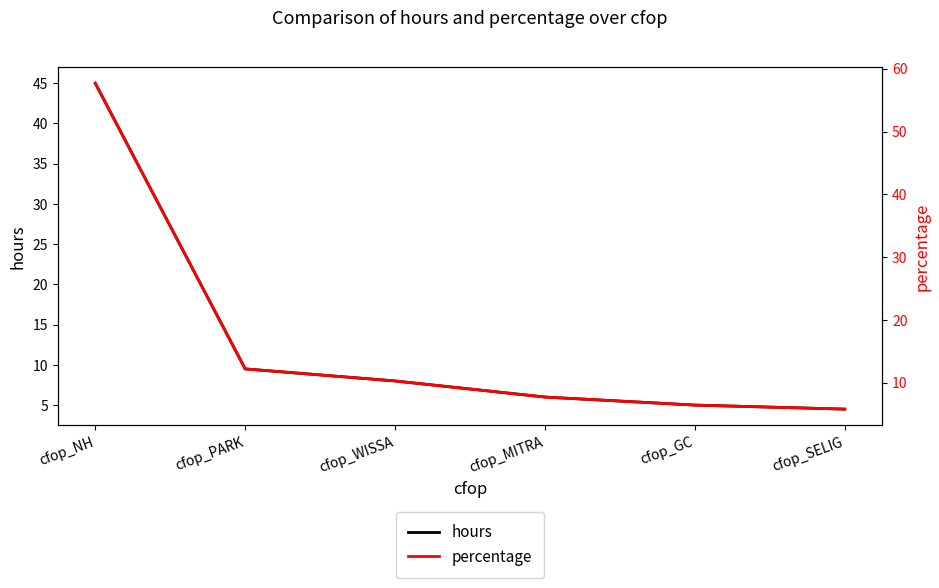

True or false: percentage and hours cross at least once.

False